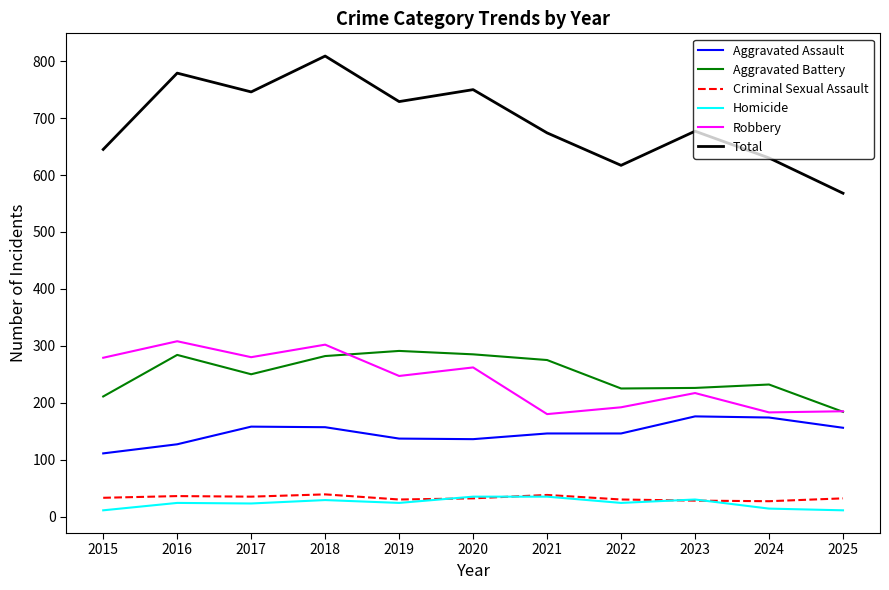

How many values in the Total series are below 677?

5